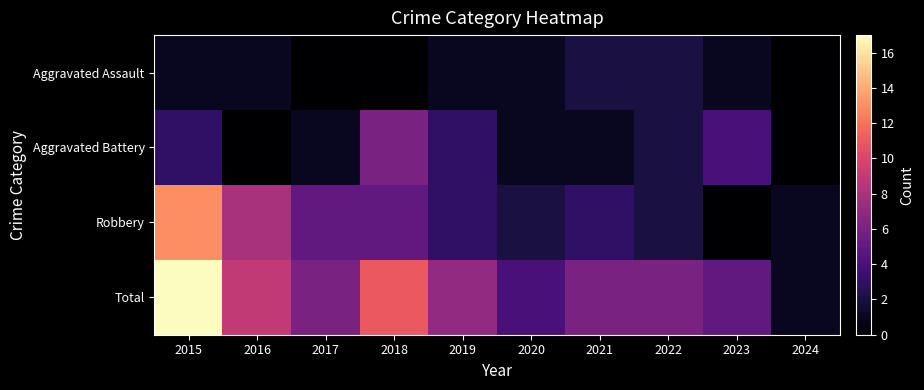

How many series are shown in this chart?

4